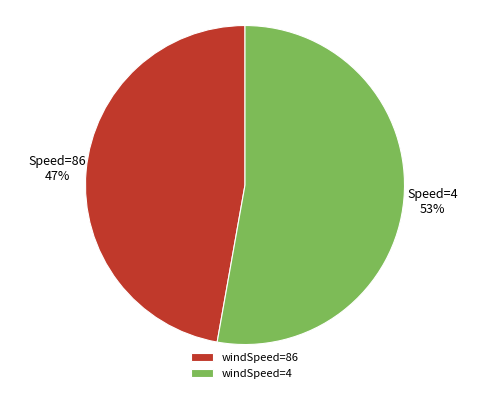

The windSpeed=86 slice represents 47% of the pie. True or false?

True